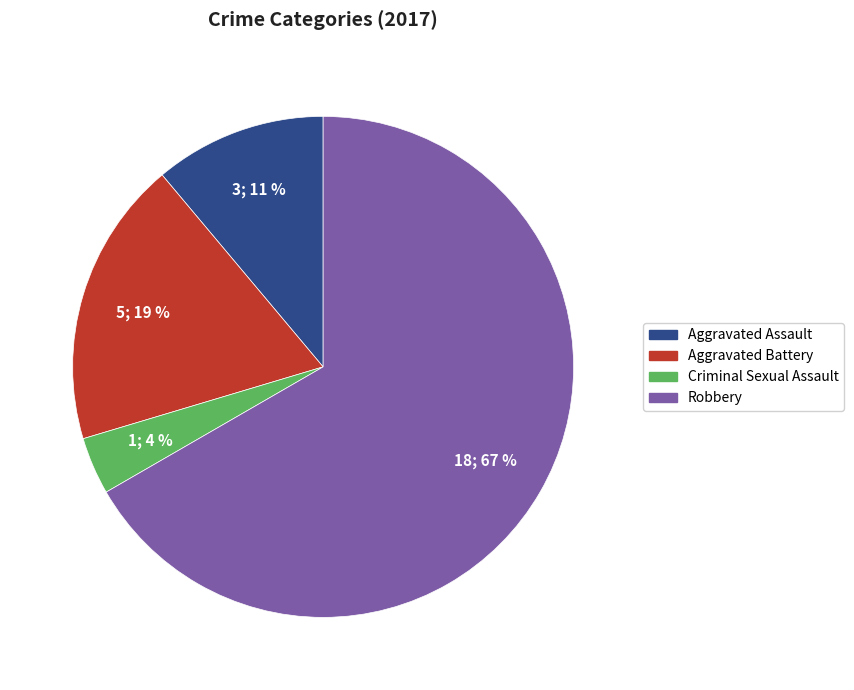

True or false: Aggravated Battery accounts for 25% of the total.

False